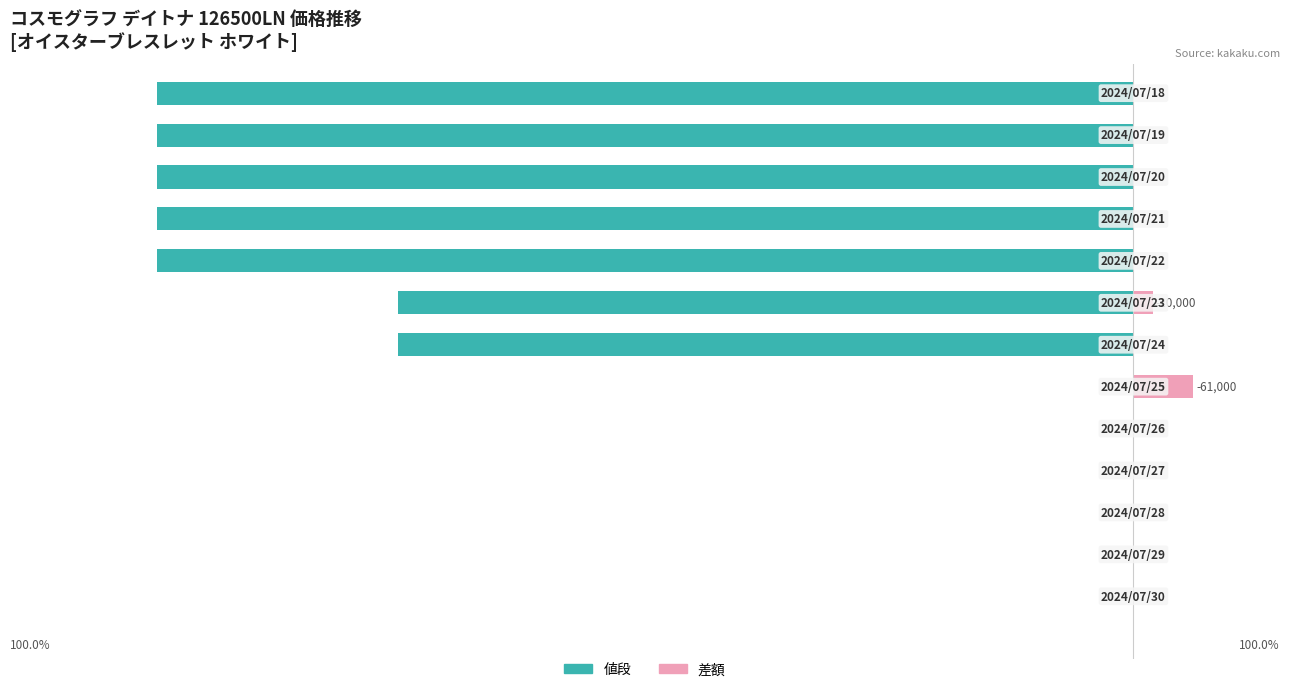

Where is 差額 nearest to the value 3?

7